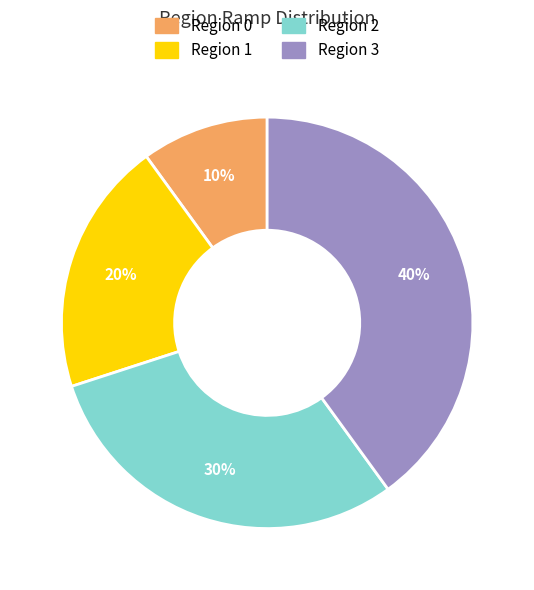

To the nearest percent, what portion does Region 3 represent?

40%